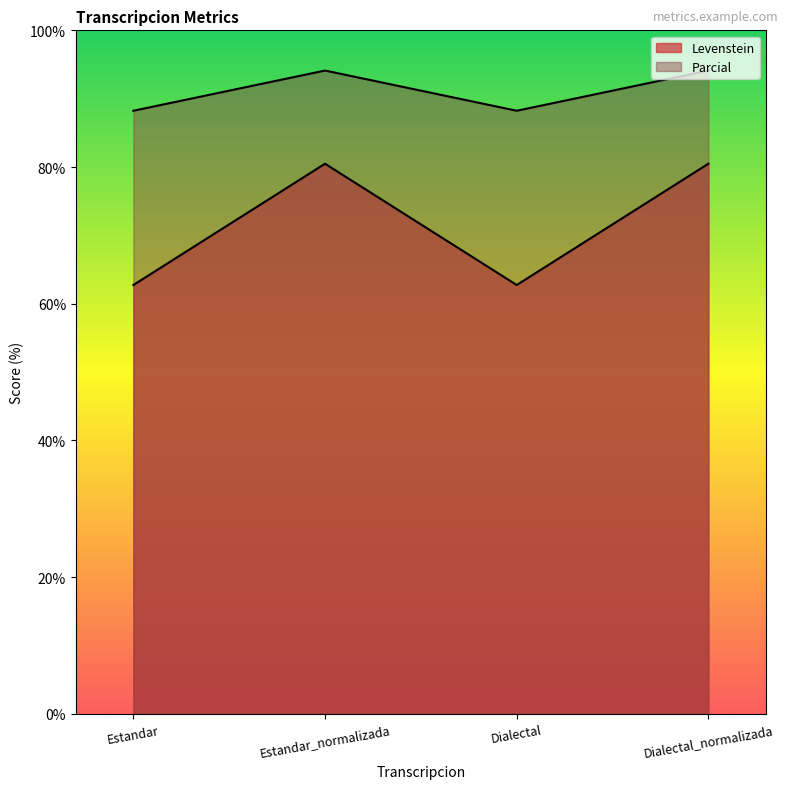

Rank the series by their maximum value, from lowest to highest.

Levenstein, Parcial